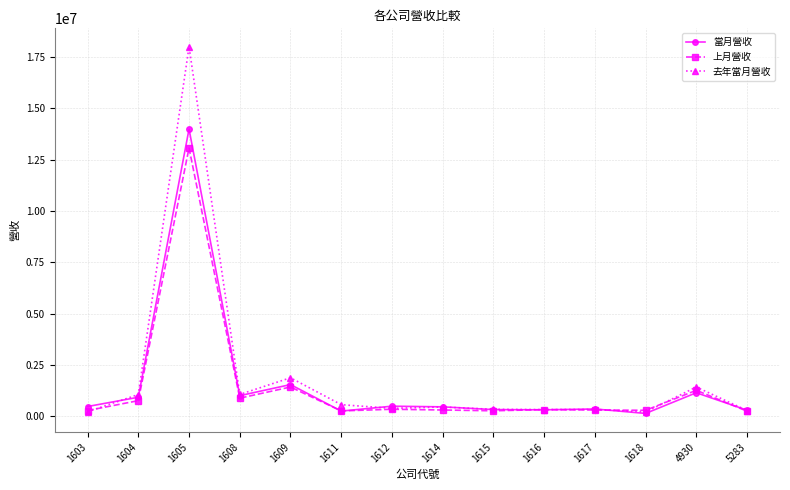

At how many categories does at least one series exceed 9365716?

1